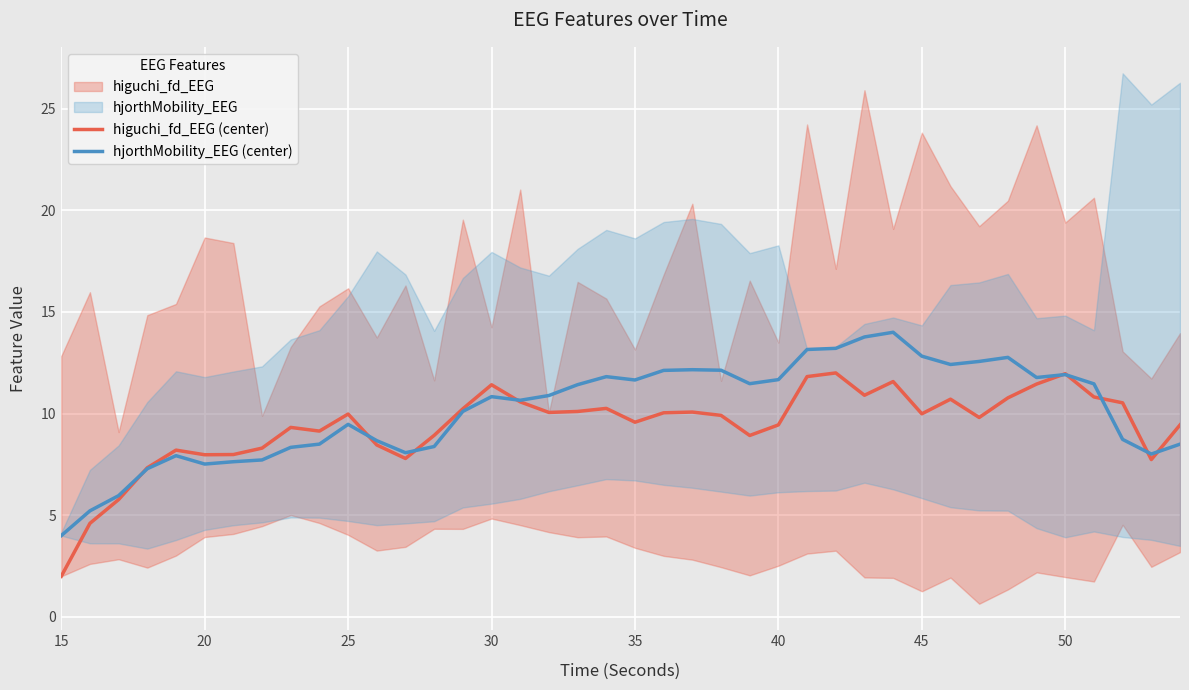

How many values in the hjorthMobility_EEG (center) series exceed 10?

23